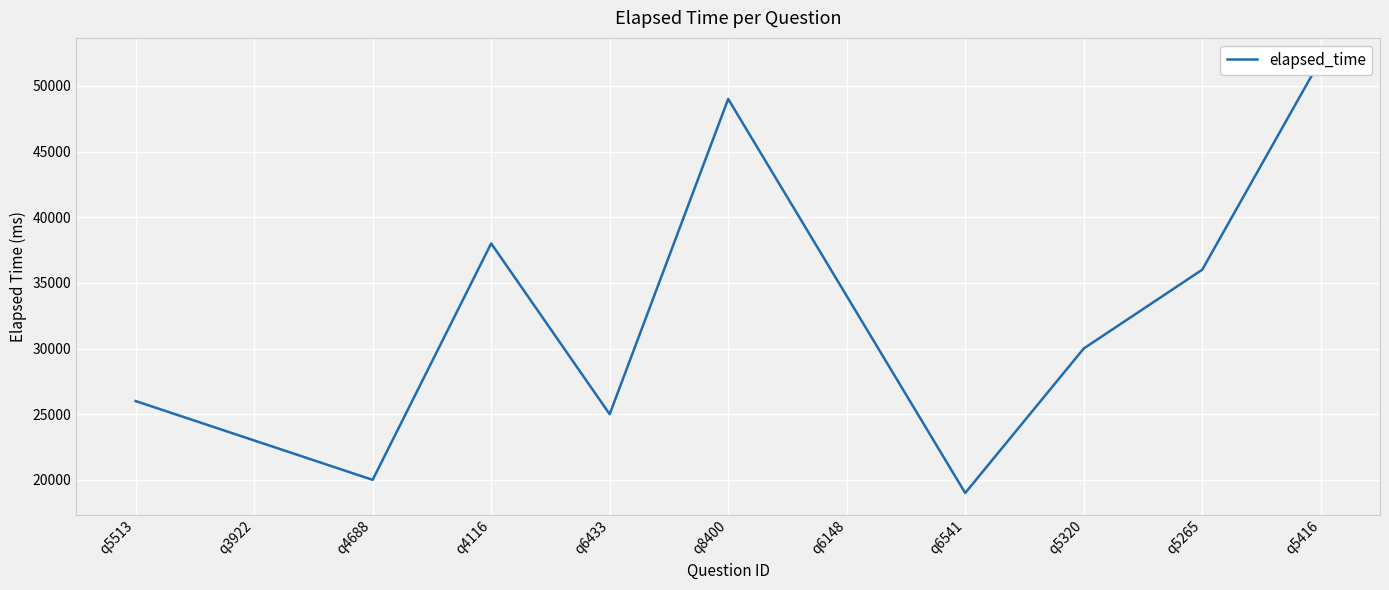

Approximately how many times larger is the value at q6433 compared to q5416?

0.5